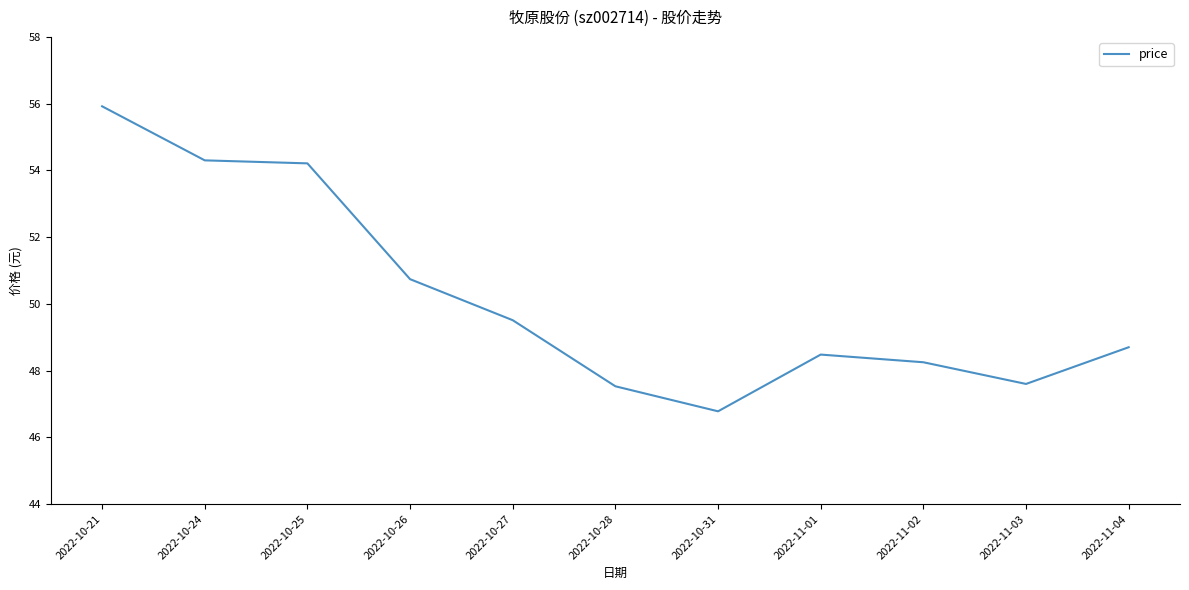

What position from the left is 2022-10-21?

1